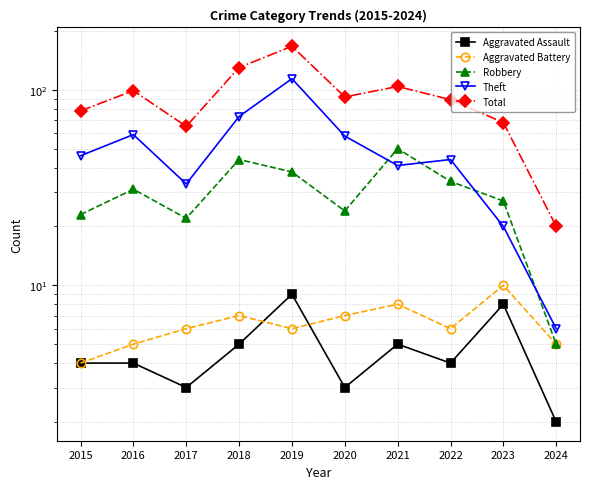

What is the difference between the Aggravated Battery values at 2021 and 2016?

3